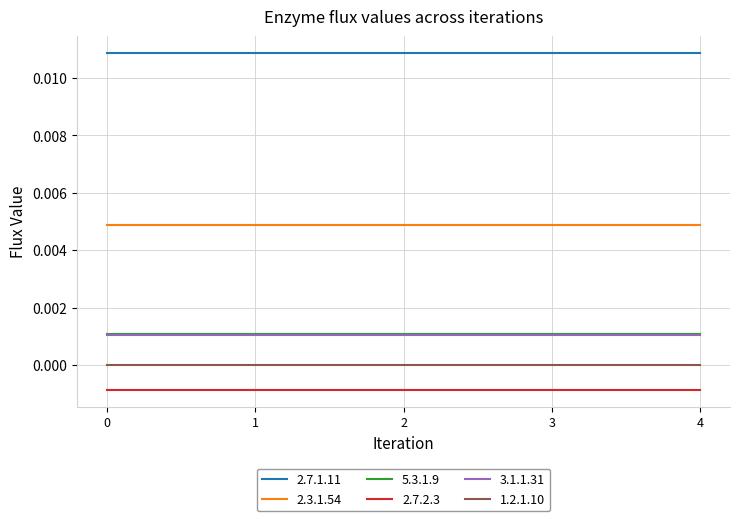

Is the value of 5.3.1.9 at 1 greater than the value of 1.2.1.10 at 2?

Yes